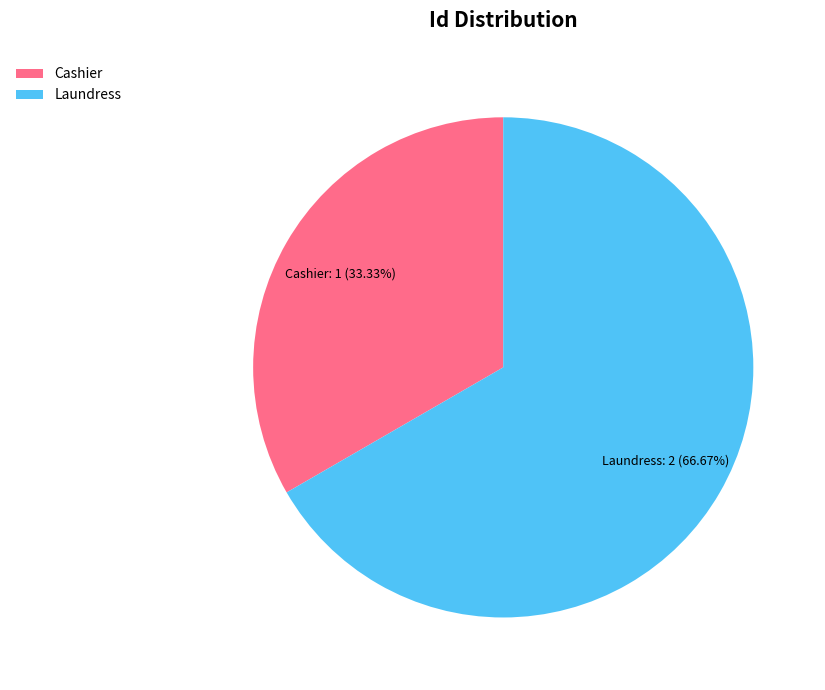

True or false: Cashier accounts for 33% of the total.

True